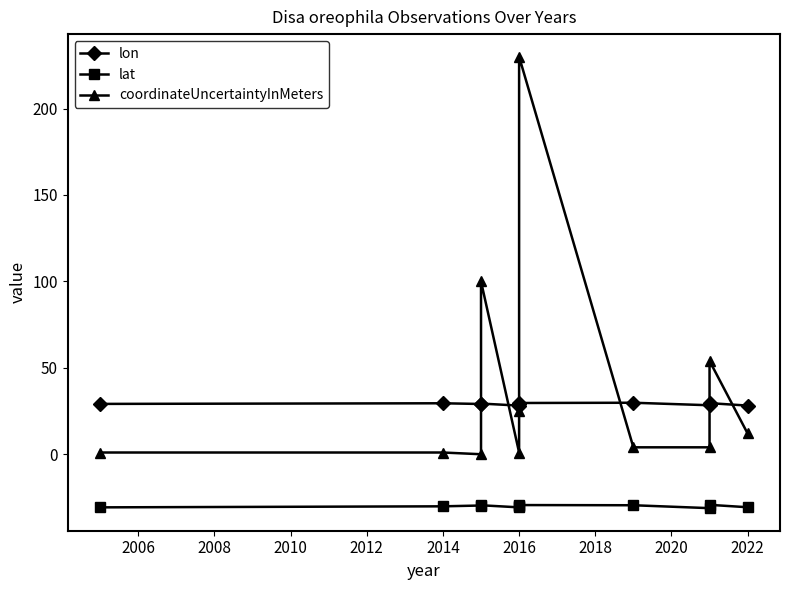

Does the chart display data point markers on the line(s)?

Yes